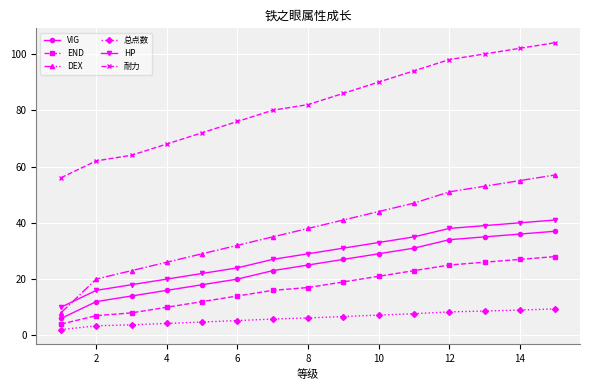

What is the difference between the maximum and minimum values in the 耐力 series?

48.0